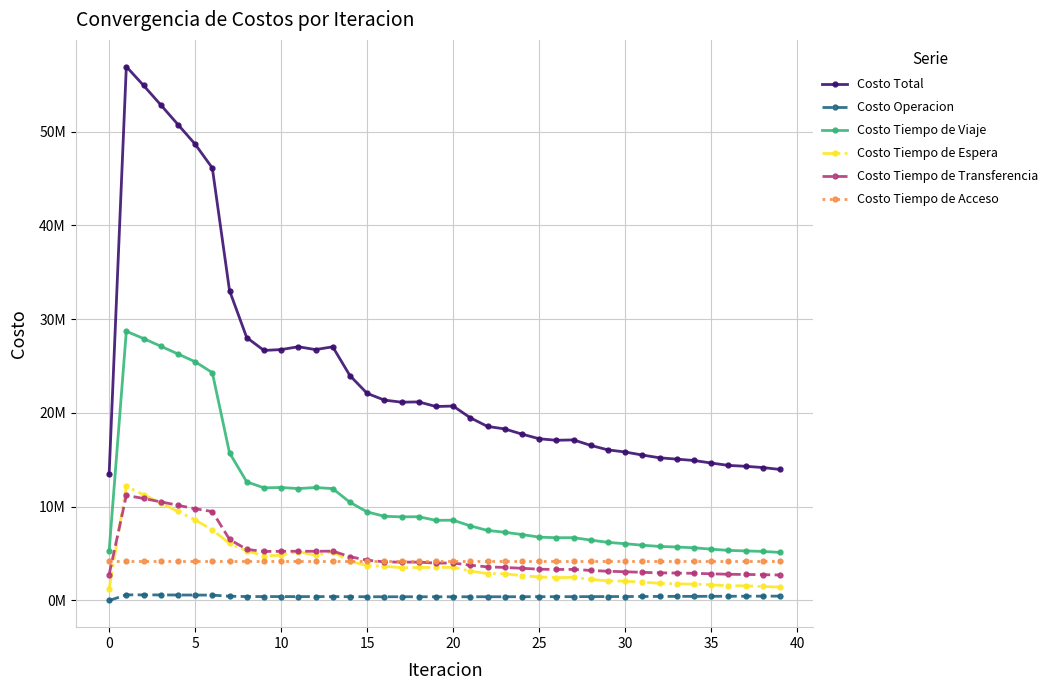

What are all the series names shown in the legend?

Costo Total, Costo Operacion, Costo Tiempo de Viaje, Costo Tiempo de Espera, Costo Tiempo de Transferencia, Costo Tiempo de Acceso